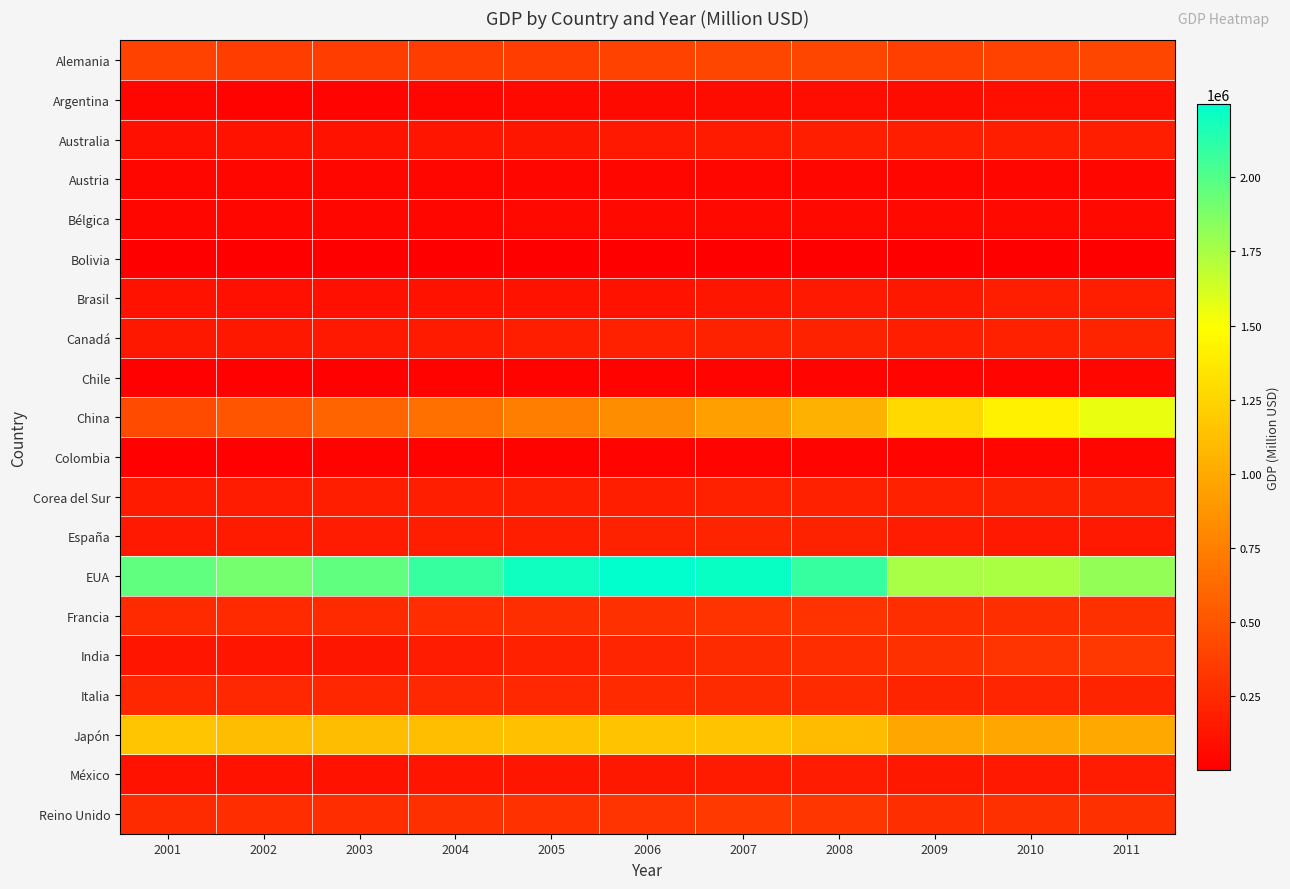

Which label corresponds to the smallest value in the chart?

2001